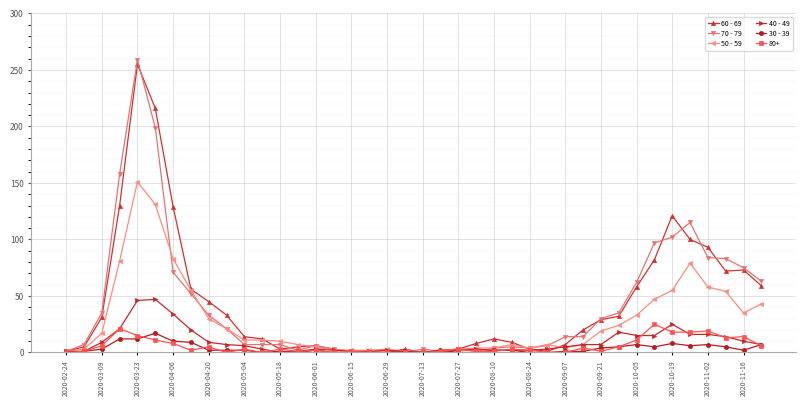

True or false: 50 - 59 has more than 0 interior local peaks.

True